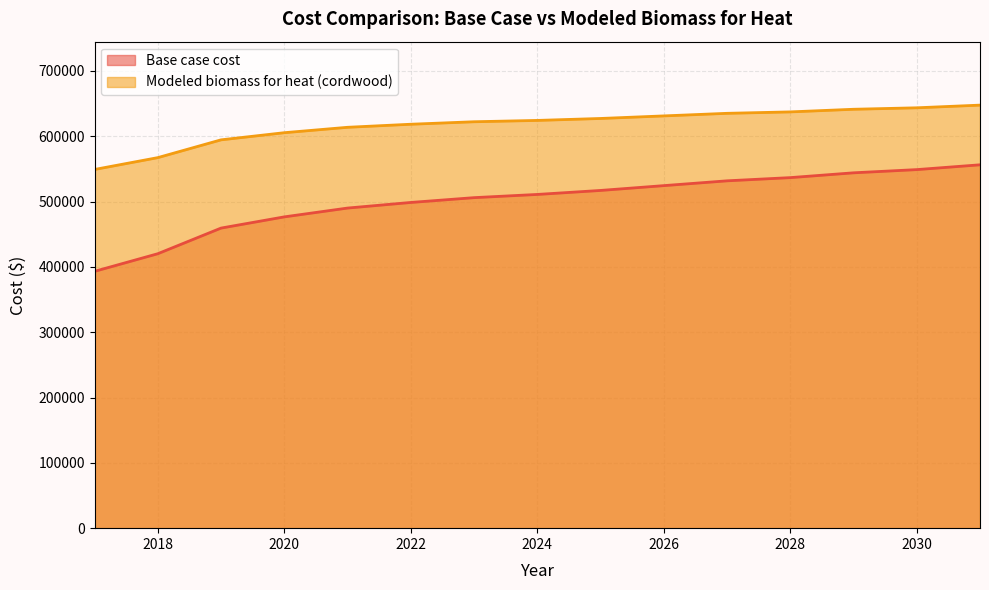

At how many categories does at least one series exceed 636828?

4